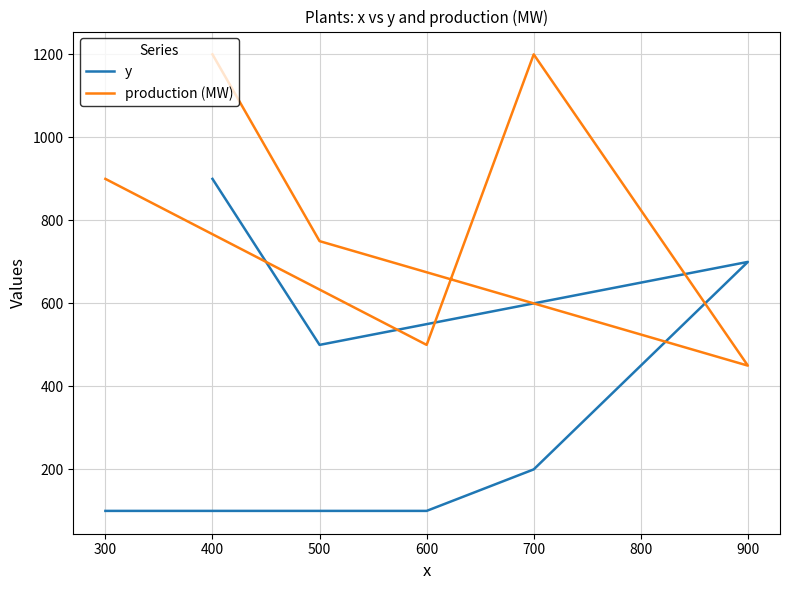

Reading right to left, what are all the values shown in this chart?

y: 900	500	700	200	100	100
production (MW): 1200	750	450	1200	500	900